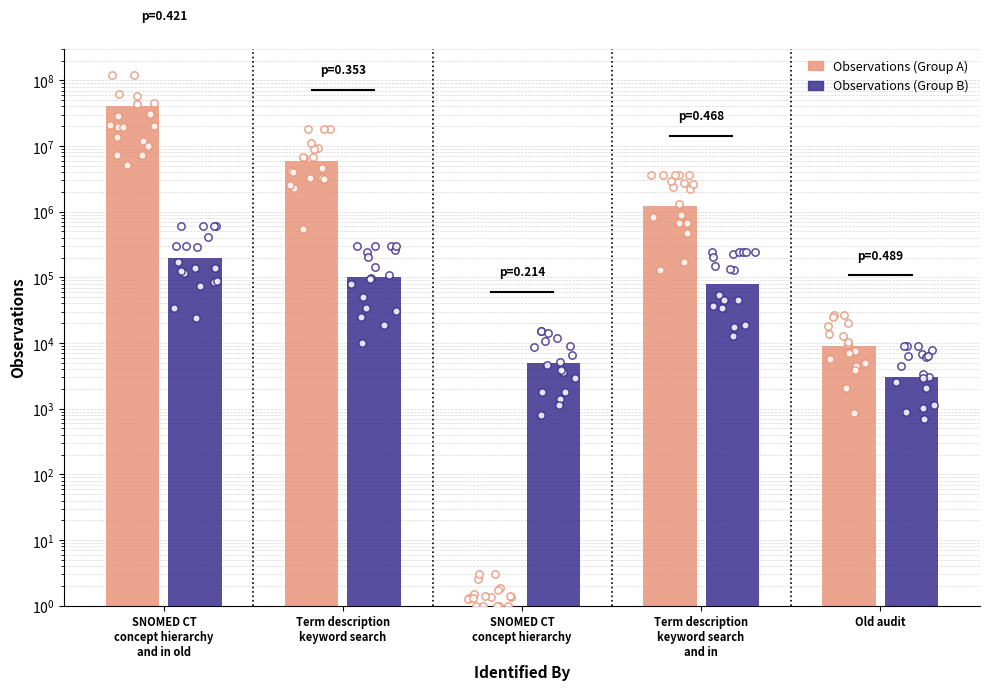

At which category is the sum across all series the highest?

SNOMED CT
concept hierarchy
and in old